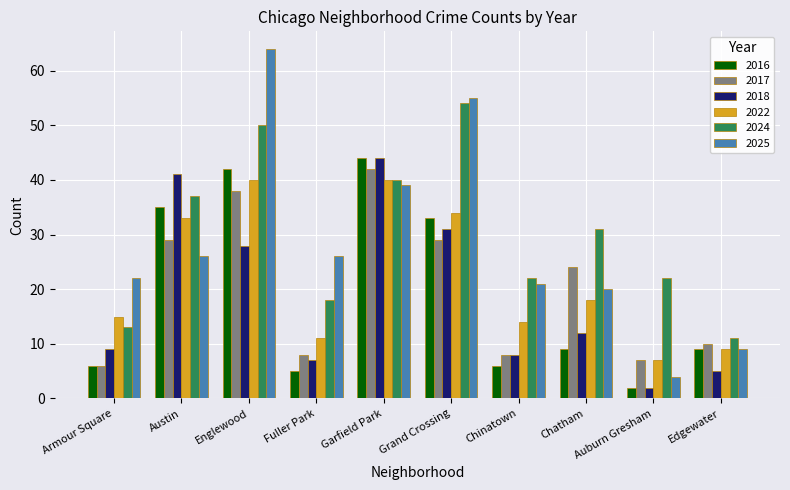

At which category is the sum across all series the highest?

Englewood